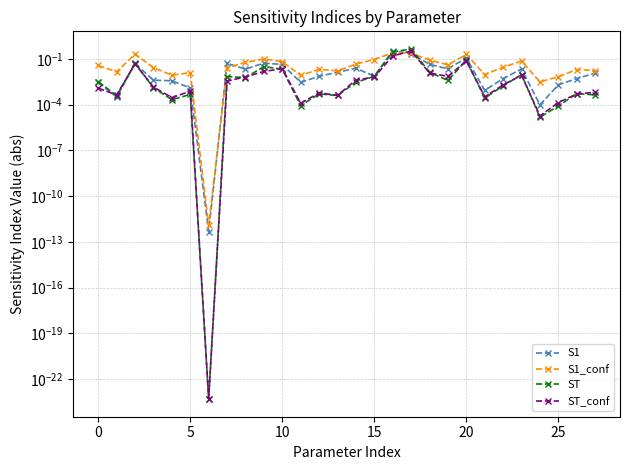

Reading left to right, transcribe all the data shown in this chart.

S1: 0.0	0.0	0.0	0.0	0.0	0.0	0.0	0.1	0.0	0.1	0.0	0.0	0.0	0.0	0.0	0.0	0.3	0.2	0.0	0.0	0.1	0.0	0.0	0.0	0.0	0.0	0.0	0.0
S1_conf: 0.0	0.0	0.2	0.0	0.0	0.0	0.0	0.0	0.1	0.1	0.1	0.0	0.0	0.0	0.0	0.1	0.3	0.2	0.1	0.0	0.2	0.0	0.0	0.1	0.0	0.0	0.0	0.0
ST: 0.0	0.0	0.1	0.0	0.0	0.0	0.0	0.0	0.0	0.0	0.0	0.0	0.0	0.0	0.0	0.0	0.3	0.5	0.0	0.0	0.1	0.0	0.0	0.0	0.0	0.0	0.0	0.0
ST_conf: 0.0	0.0	0.0	0.0	0.0	0.0	0.0	0.0	0.0	0.0	0.0	0.0	0.0	0.0	0.0	0.0	0.2	0.3	0.0	0.0	0.1	0.0	0.0	0.0	0.0	0.0	0.0	0.0